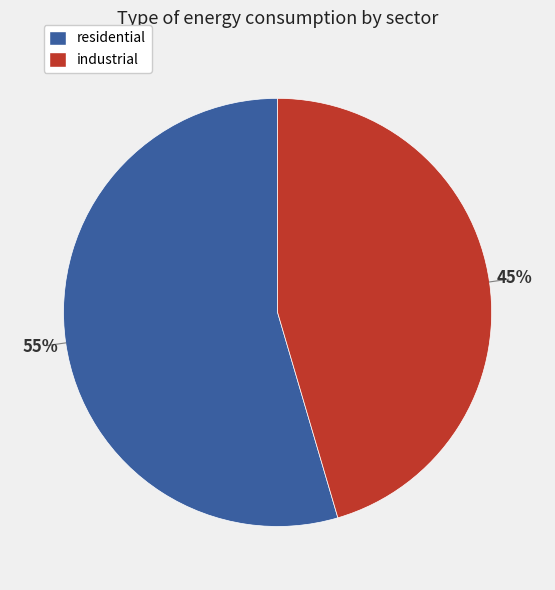

Combined, do residential and industrial account for over 50%?

Yes